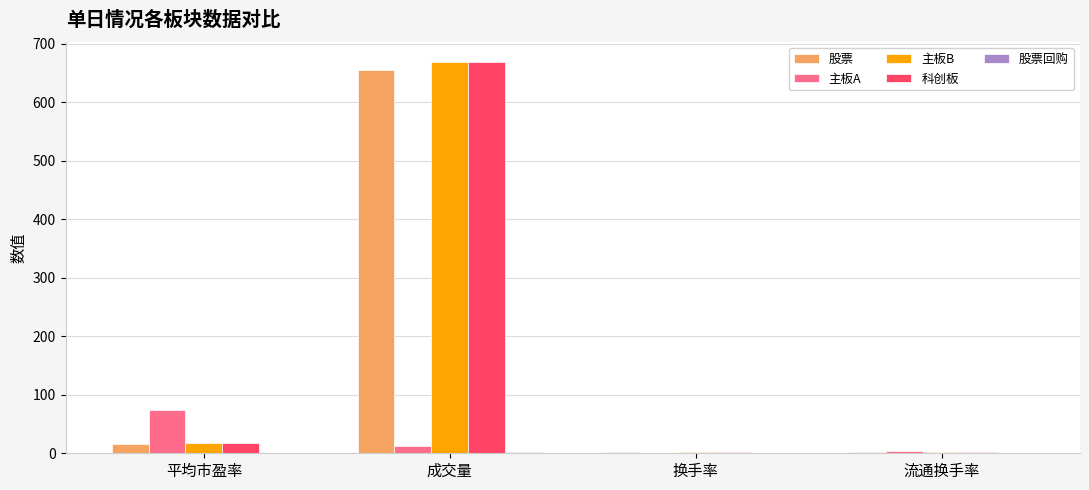

At which category is the sum across all series the highest?

成交量